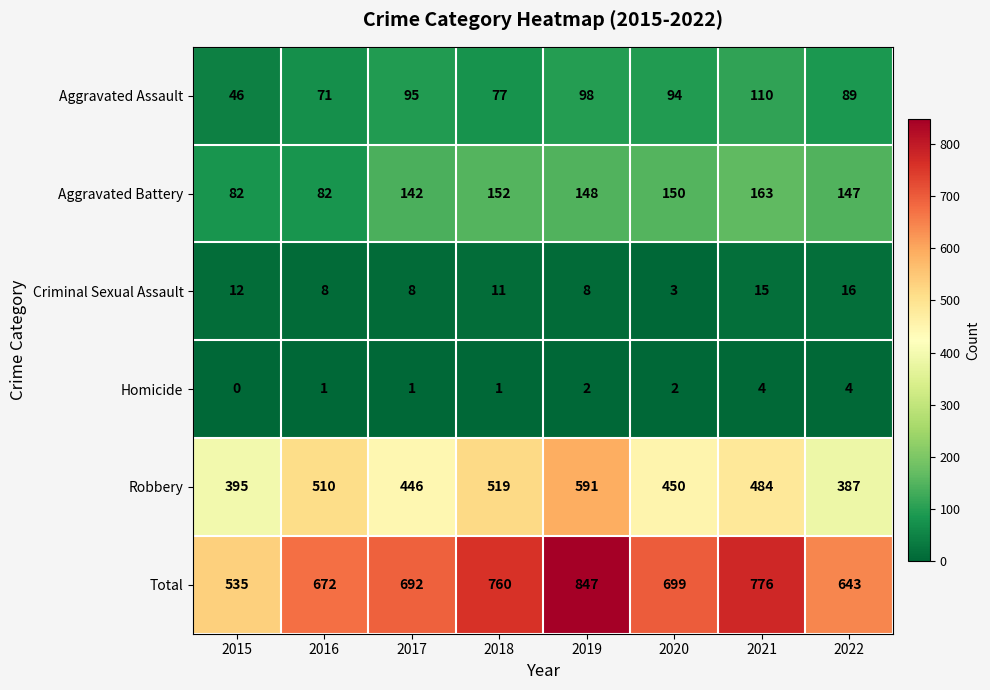

Which series has the largest range (max minus min)?

Total